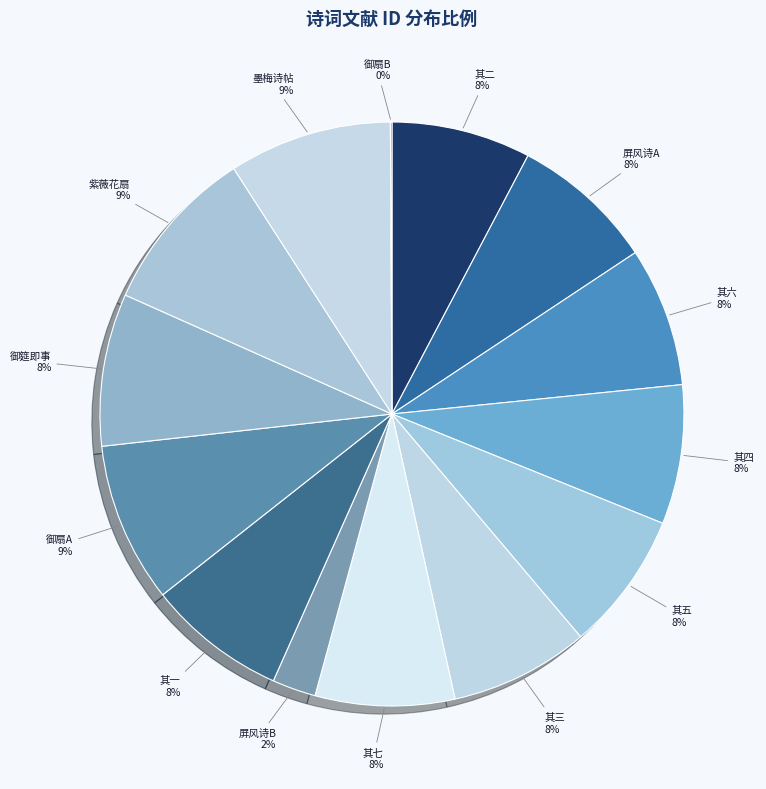

Is there any slice that represents more than half of the pie?

No